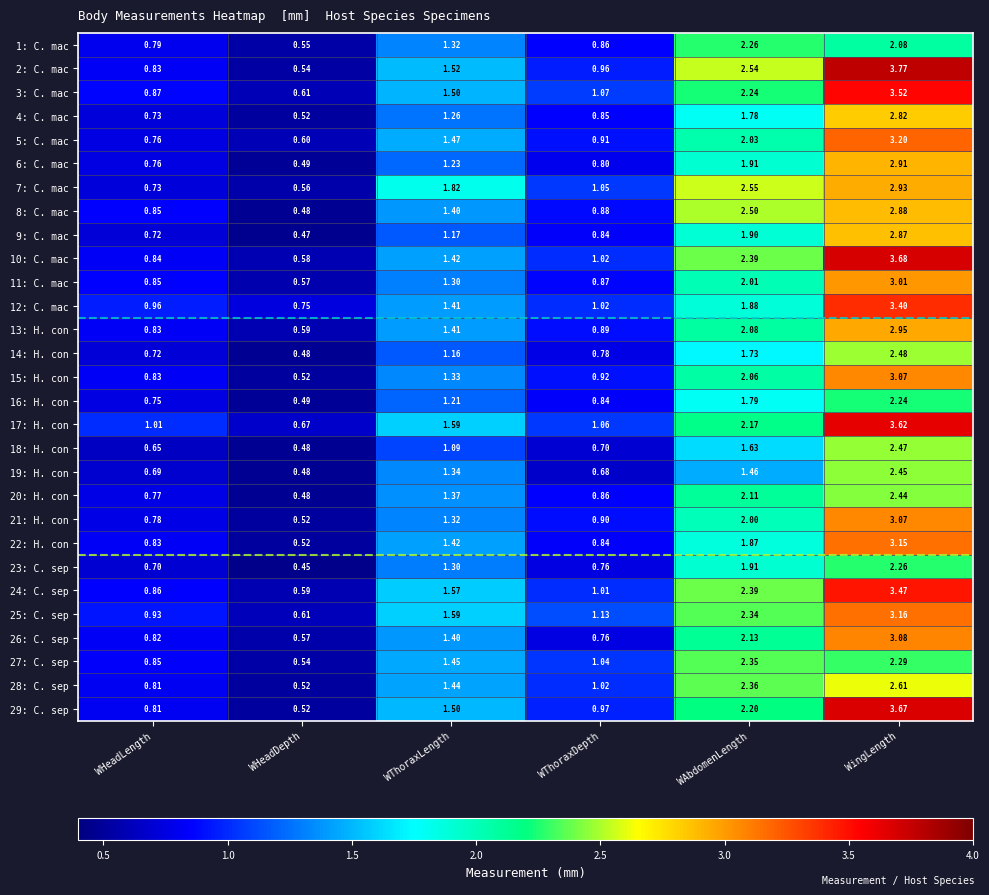

At which label does 10: C. mac reach its peak?

WingLength